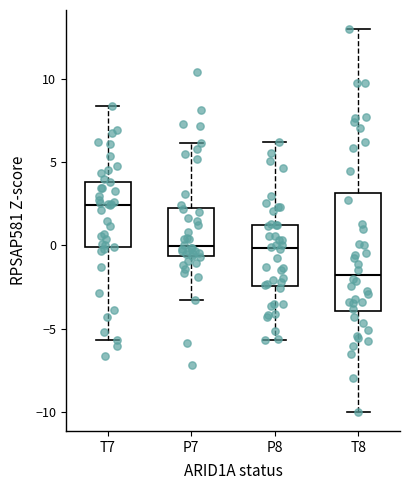

Reading left to right, transcribe this box plot: for each box, give where its median line is, the range the box spans, and where its two whiskers end, as read against the y-axis. The values are not printed on the chart, so give them approximately, as read against the axis.

T7: median 2.5, box 0.0 to 4.0, whiskers -5.5 to 8.5
P7: median 0.0, box -0.5 to 2.0, whiskers -3.5 to 6.0
P8: median 0.0, box -2.5 to 1.0, whiskers -5.5 to 6.0
T8: median -2.0, box -4.0 to 3.0, whiskers -10.0 to 13.0